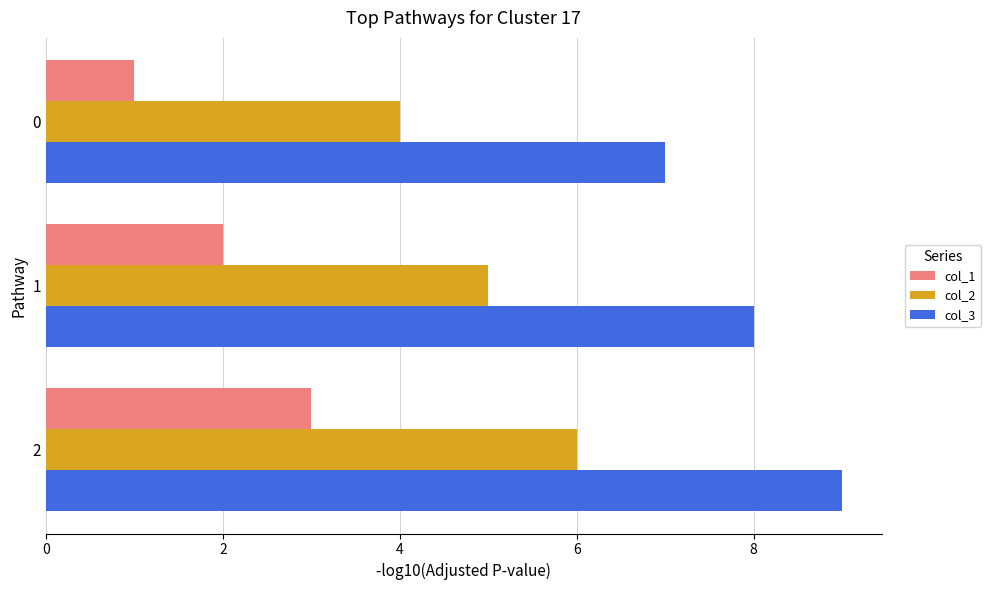

What is the difference between the maximum and second lowest values in the col_3 series?

1